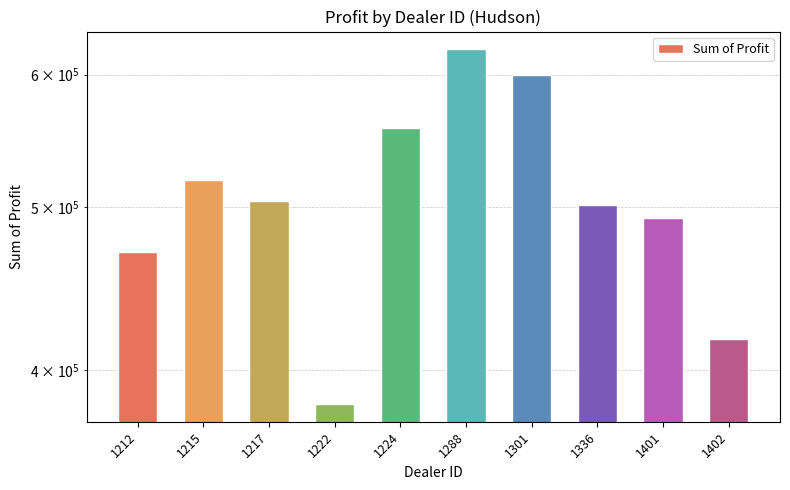

Where does the data first go above 504217?

1215